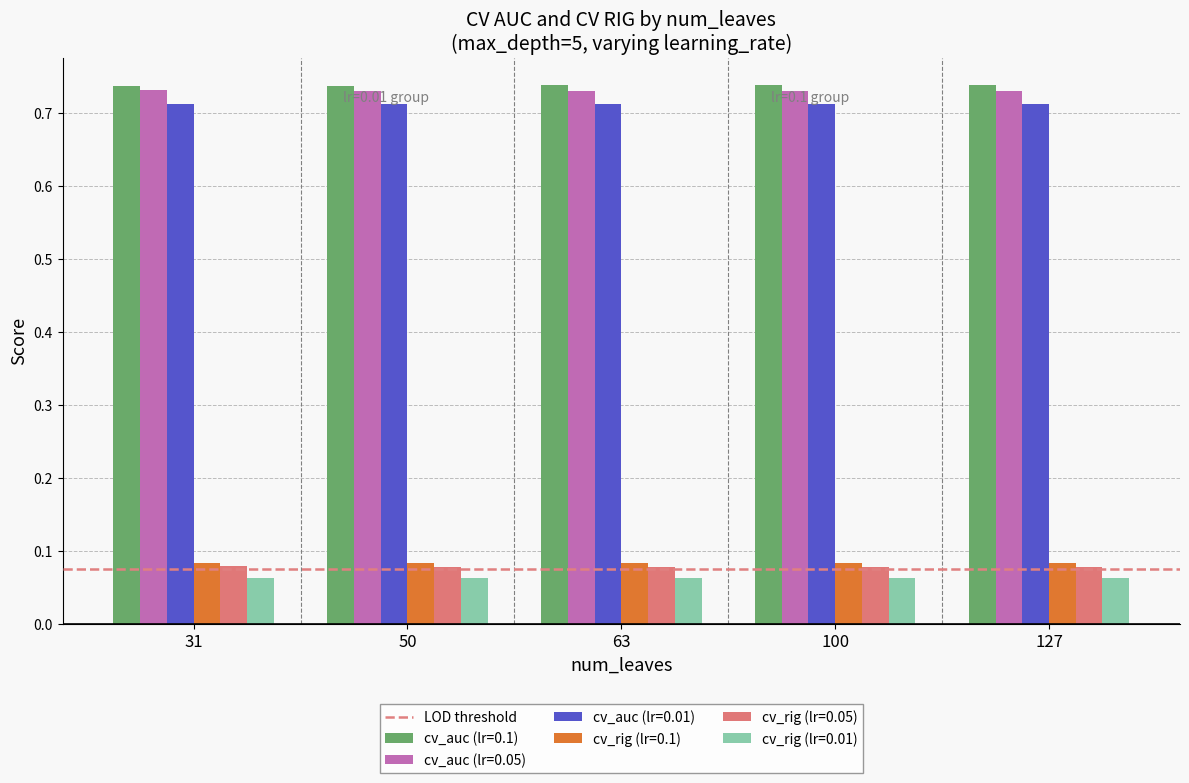

What is the sum of the cv_auc (lr=0.1) values at 50 and 100?

1.5